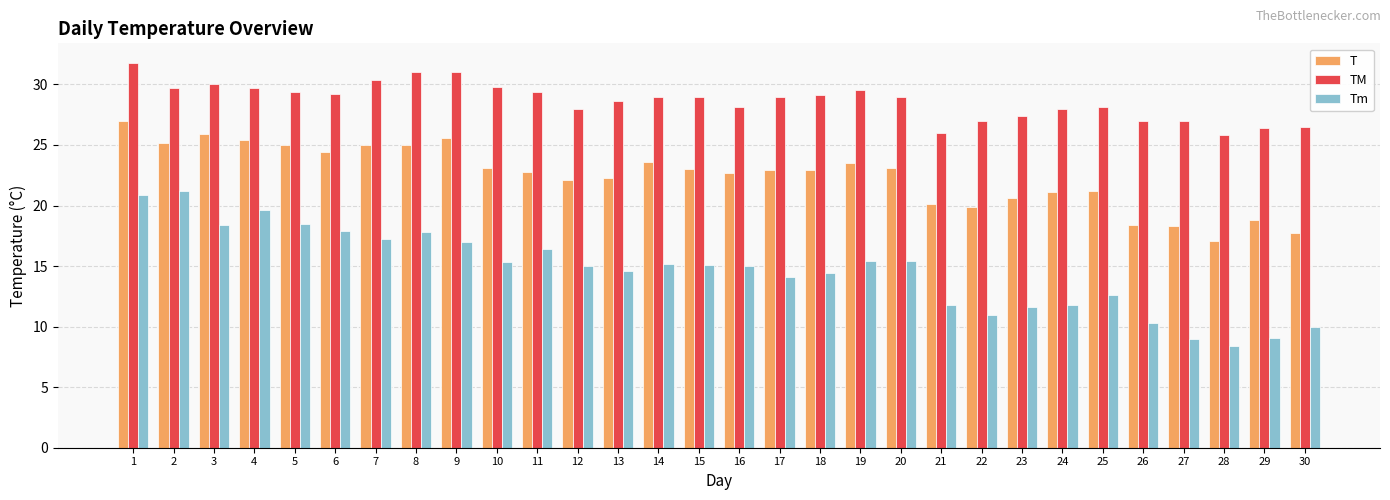

Rank the series by their average value, from lowest to highest.

Tm, T, TM